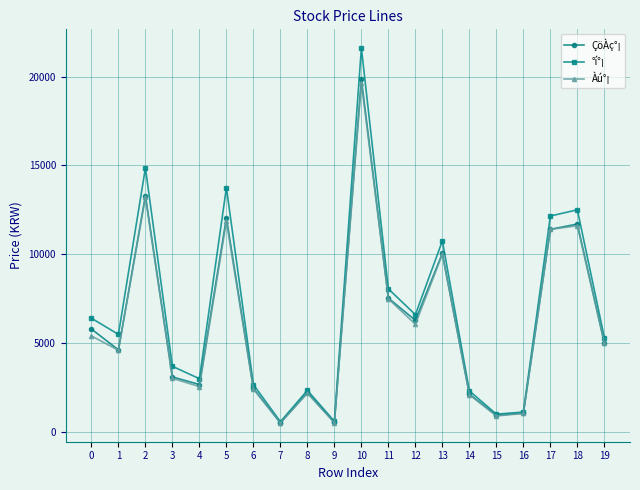

What is the value of the ÇöÀç°¡ point at the 4th from the left?

3095